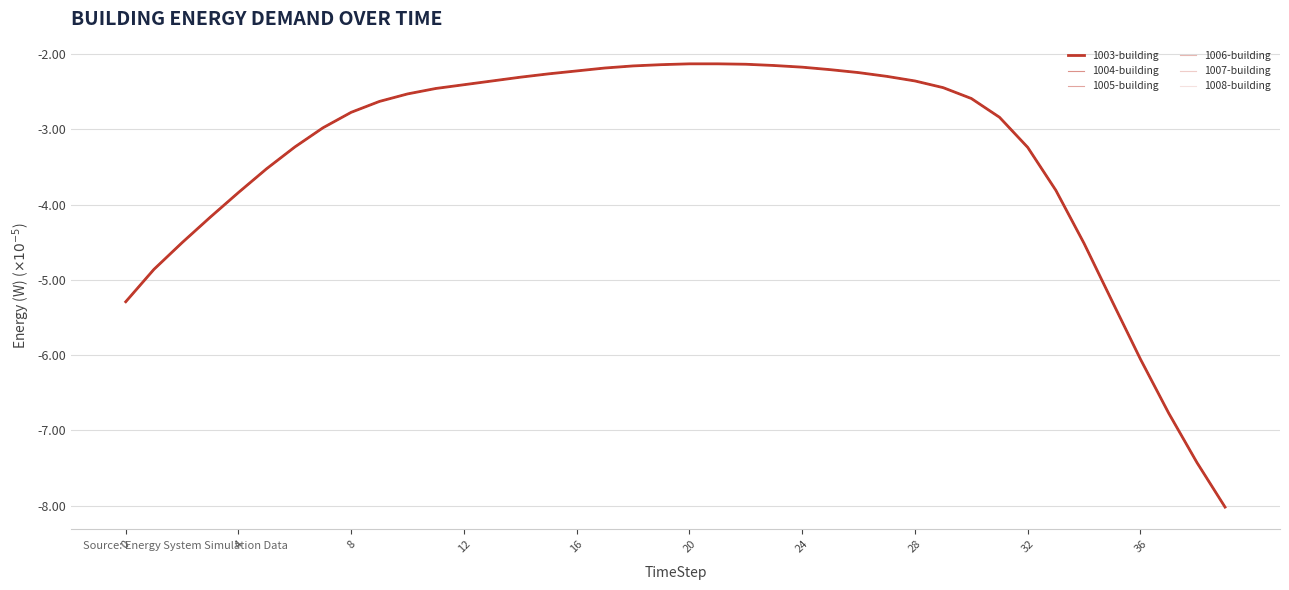

At how many categories does at least one series exceed -5?

34